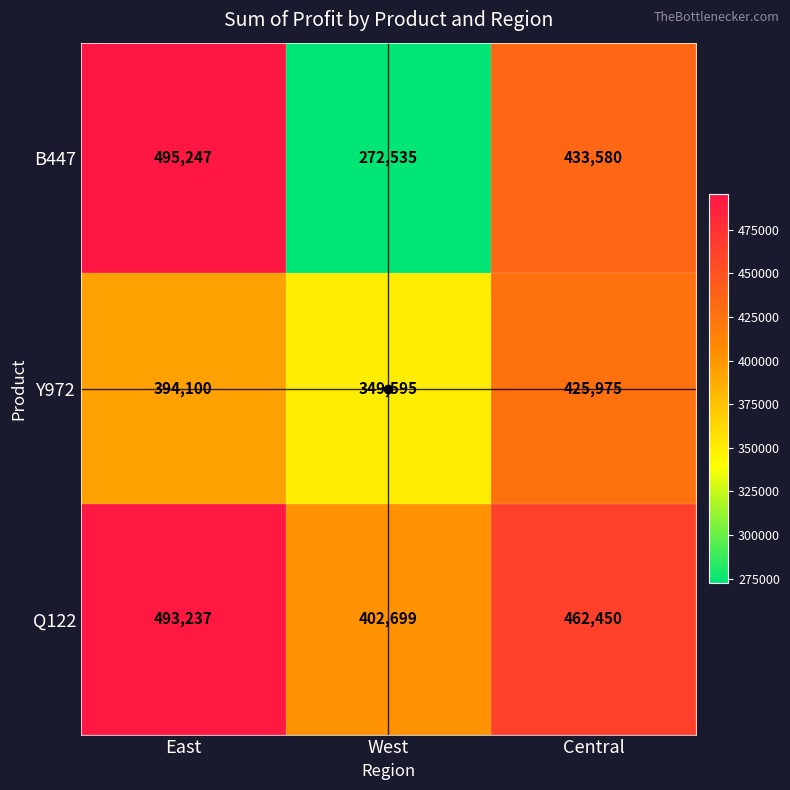

List the series in order of their peak value, lowest first.

Y972, Q122, B447